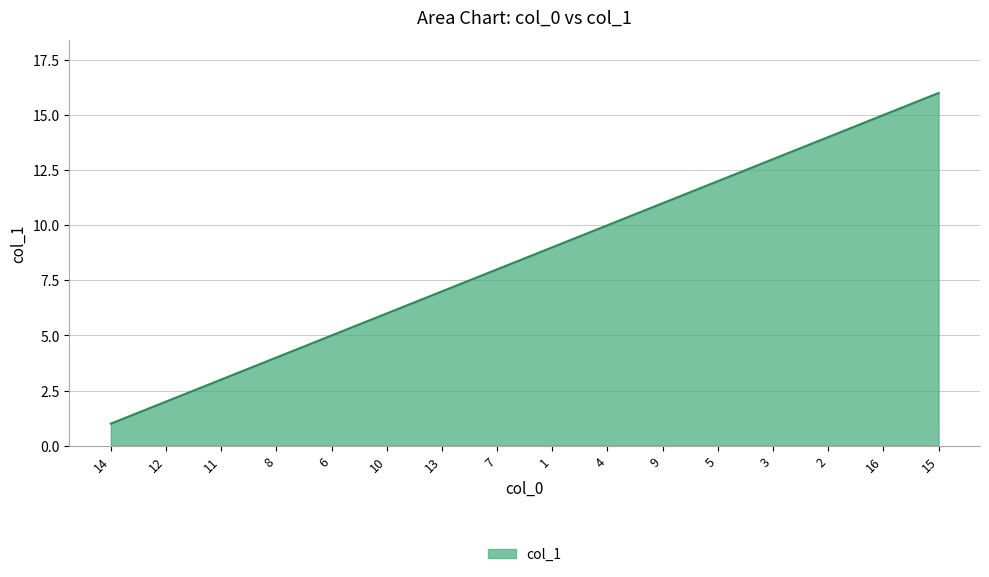

Reading left to right, what are all the values shown in this chart?

1	2	3	4	5	6	7	8	9	10	11	12	13	14	15	16